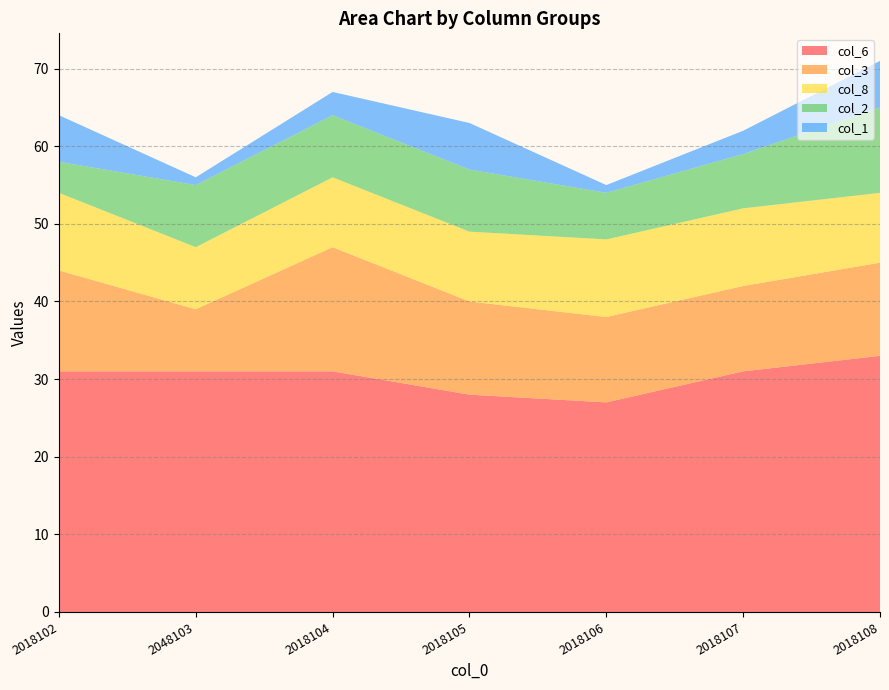

Reading left to right, list all the values displayed in this chart.

col_2: 4	8	8	8	6	7	11
col_3: 13	8	16	12	11	11	12
col_6: 31	31	31	28	27	31	33
col_1: 6	1	3	6	1	3	6
col_8: 10	8	9	9	10	10	9